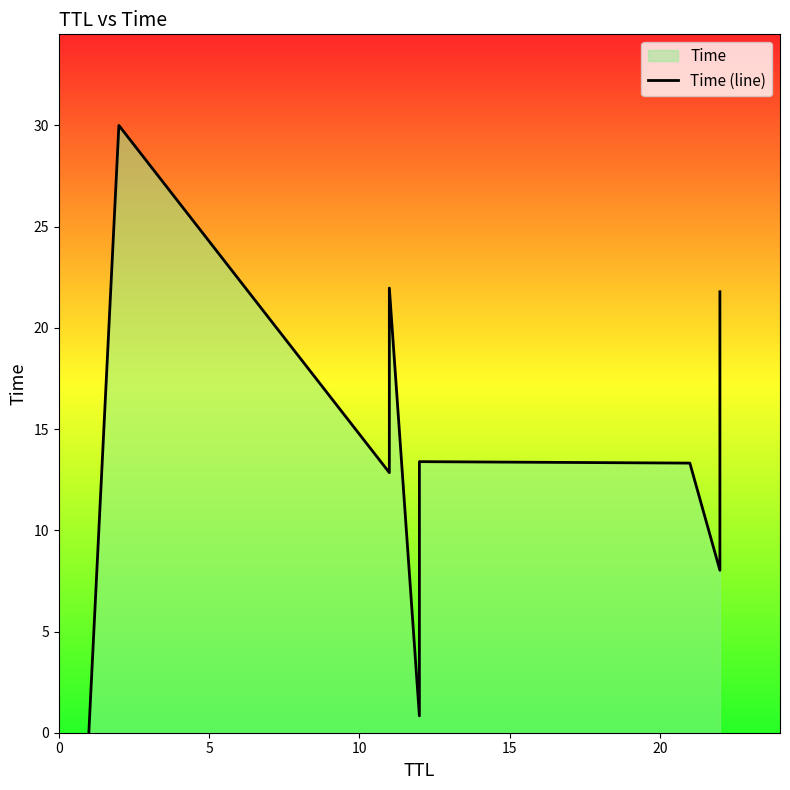

How many series are shown in this chart?

1